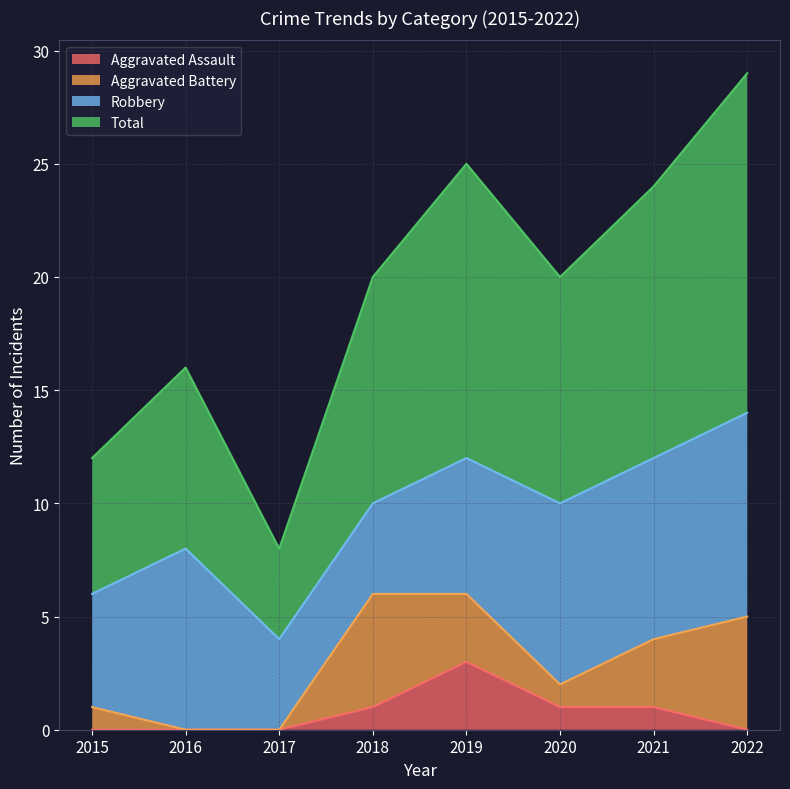

Where is Aggravated Assault nearest to the value 1?

2018